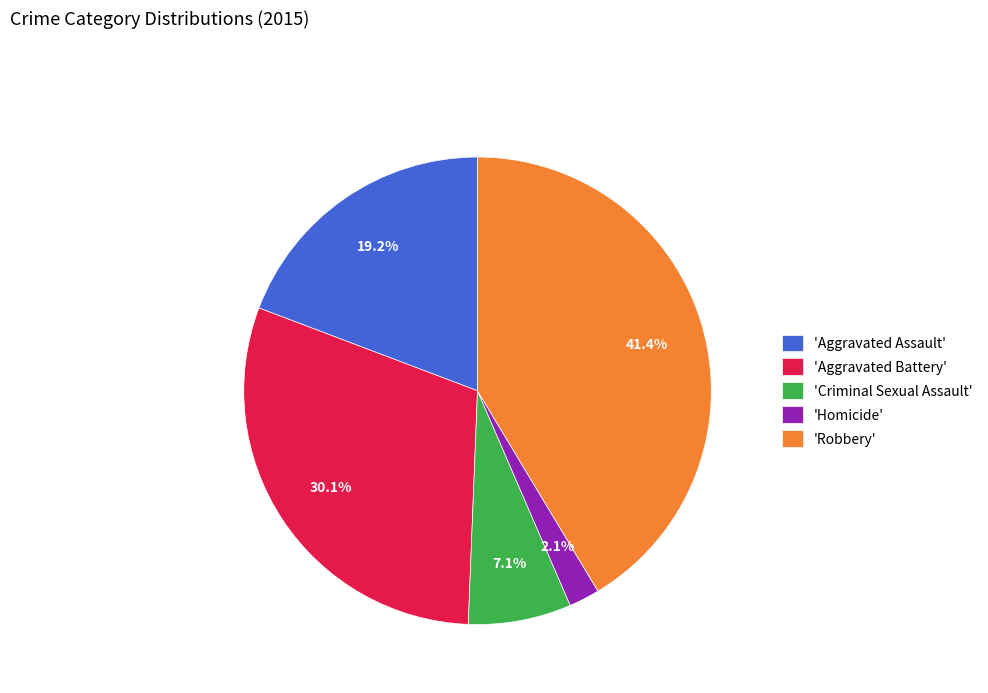

Is the sum of 'Homicide' and 'Criminal Sexual Assault' greater than half?

No